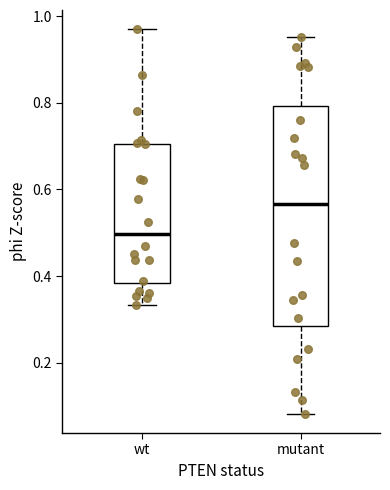

Reading left to right, transcribe this box plot: for each box, give where its median line is, the range the box spans, and where its two whiskers end, as read against the y-axis. The values are not printed on the chart, so give them approximately, as read against the axis.

wt: median 0.50, box 0.38 to 0.70, whiskers 0.34 to 0.96
mutant: median 0.56, box 0.28 to 0.80, whiskers 0.08 to 0.96